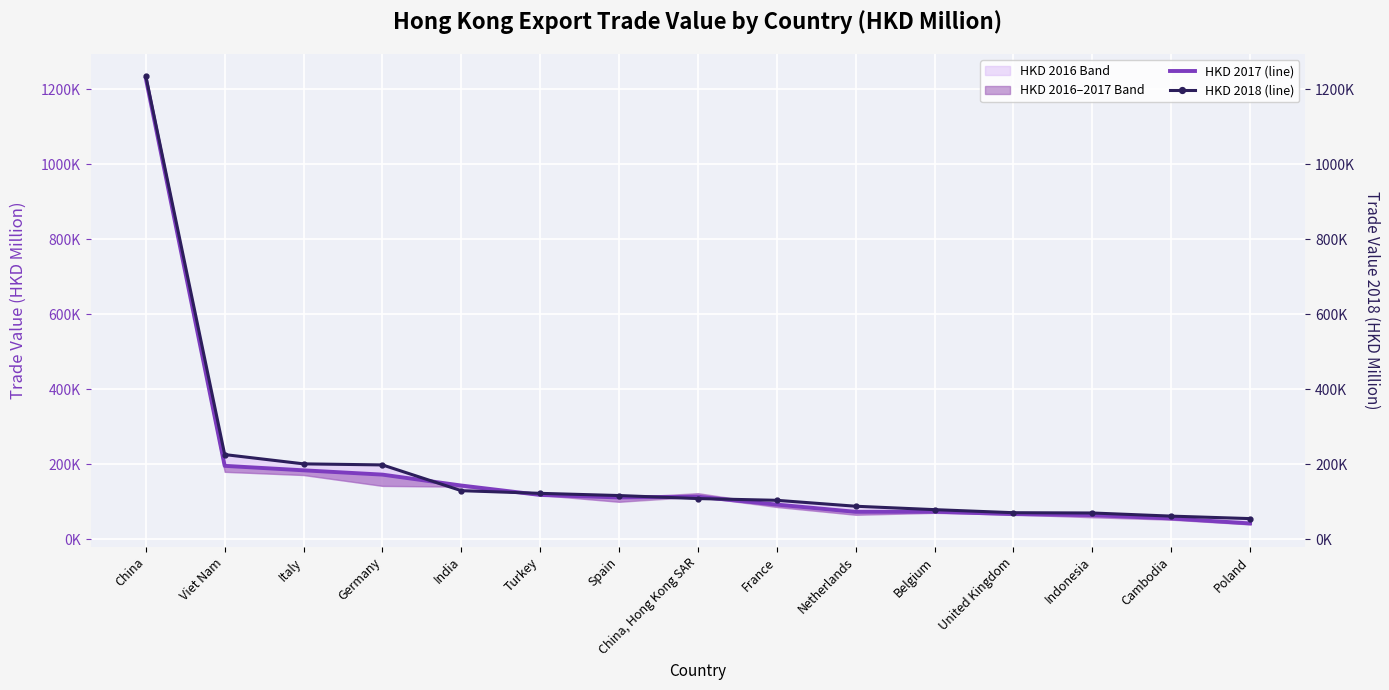

How many times do HKD 2017 (mid) and HKD 2018 cross each other?

4